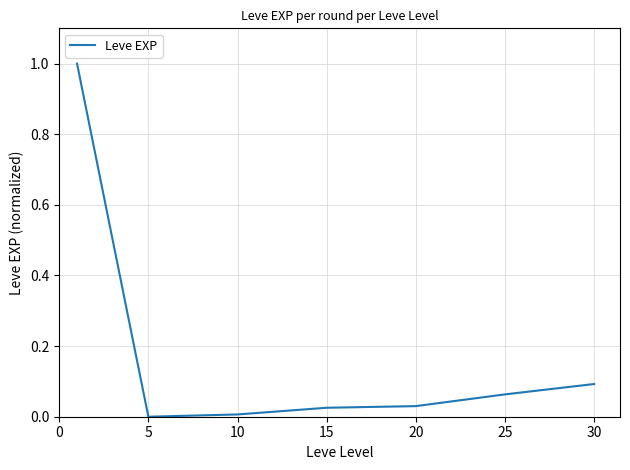

True or false: the data has more than 1 interior local peaks.

False